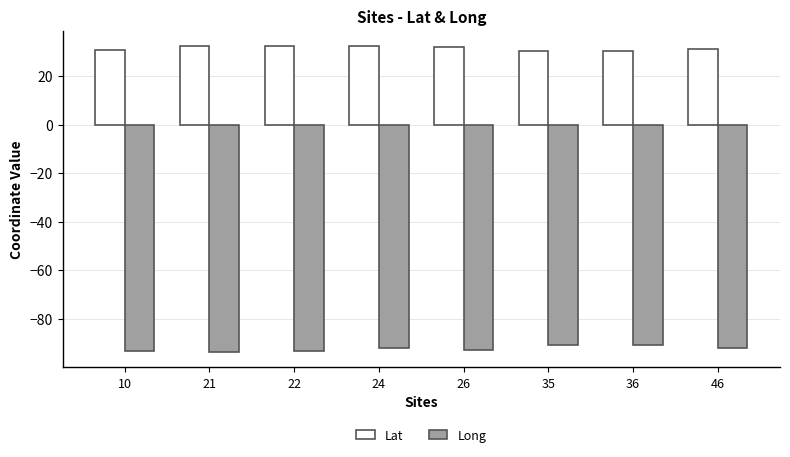

List the series in order of their peak value, lowest first.

Long, Lat